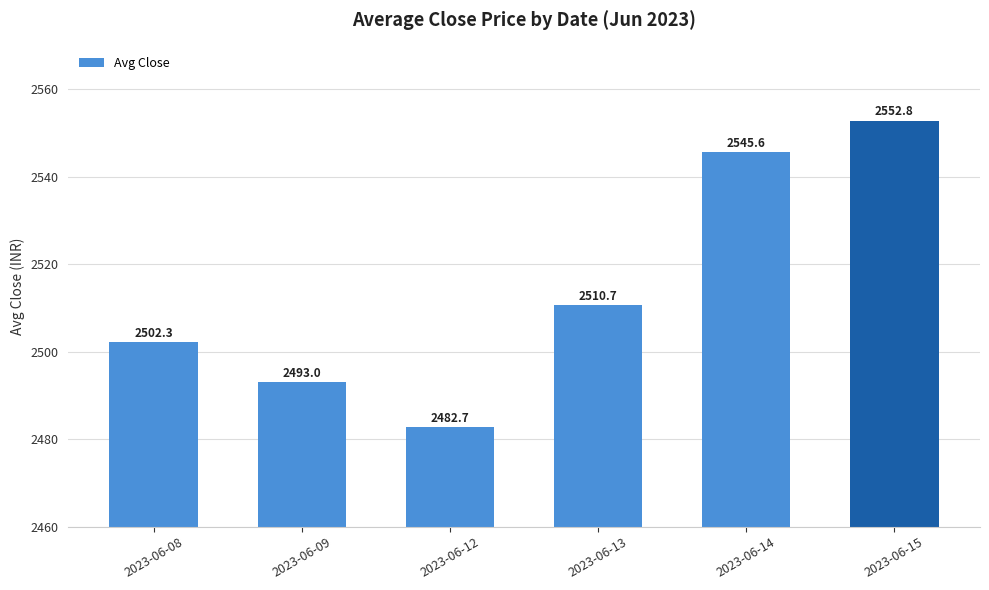

Rank the categories by value from lowest to highest.

2023-06-12, 2023-06-09, 2023-06-08, 2023-06-13, 2023-06-14, 2023-06-15